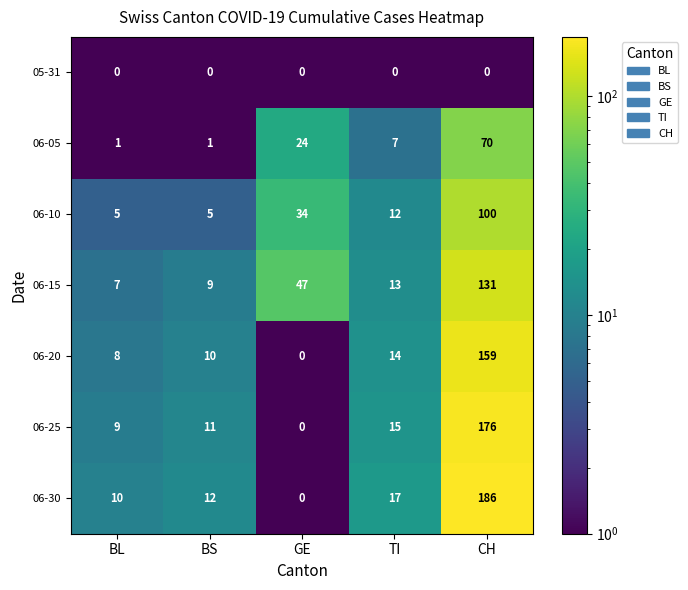

What is the difference between the 06-10 values at GE and BS?

29